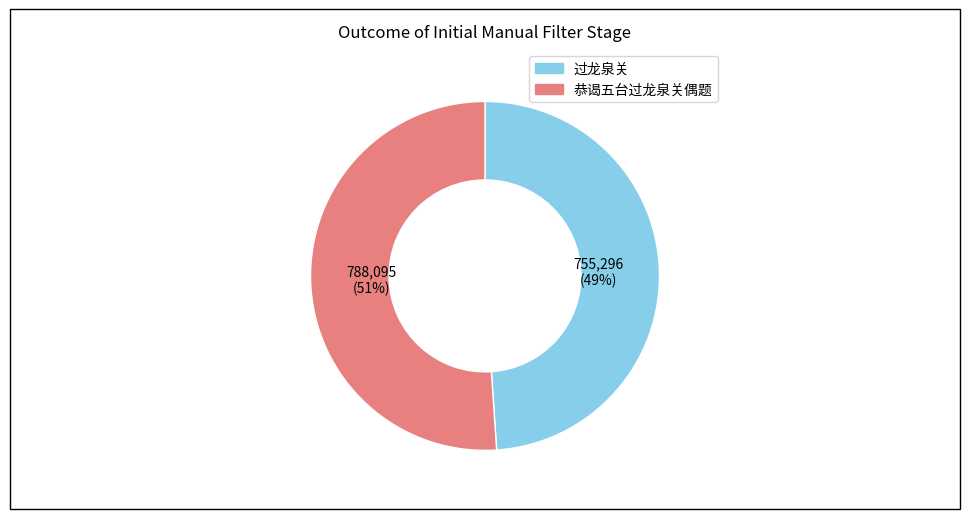

How many slices are in this pie chart?

2